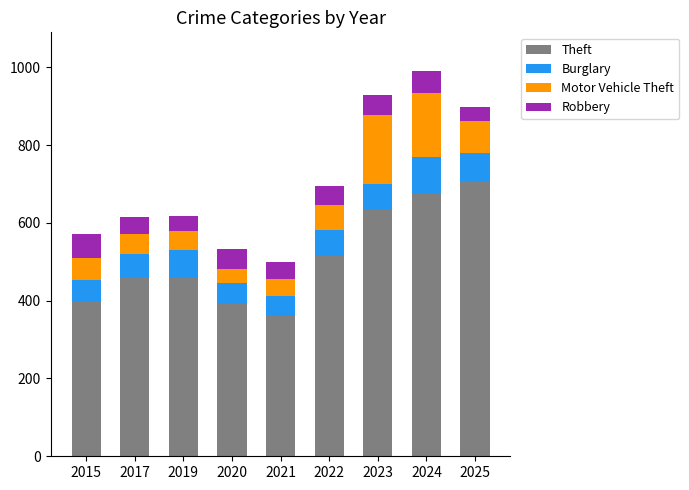

Is it true that Theft equals 459 at 2017?

True